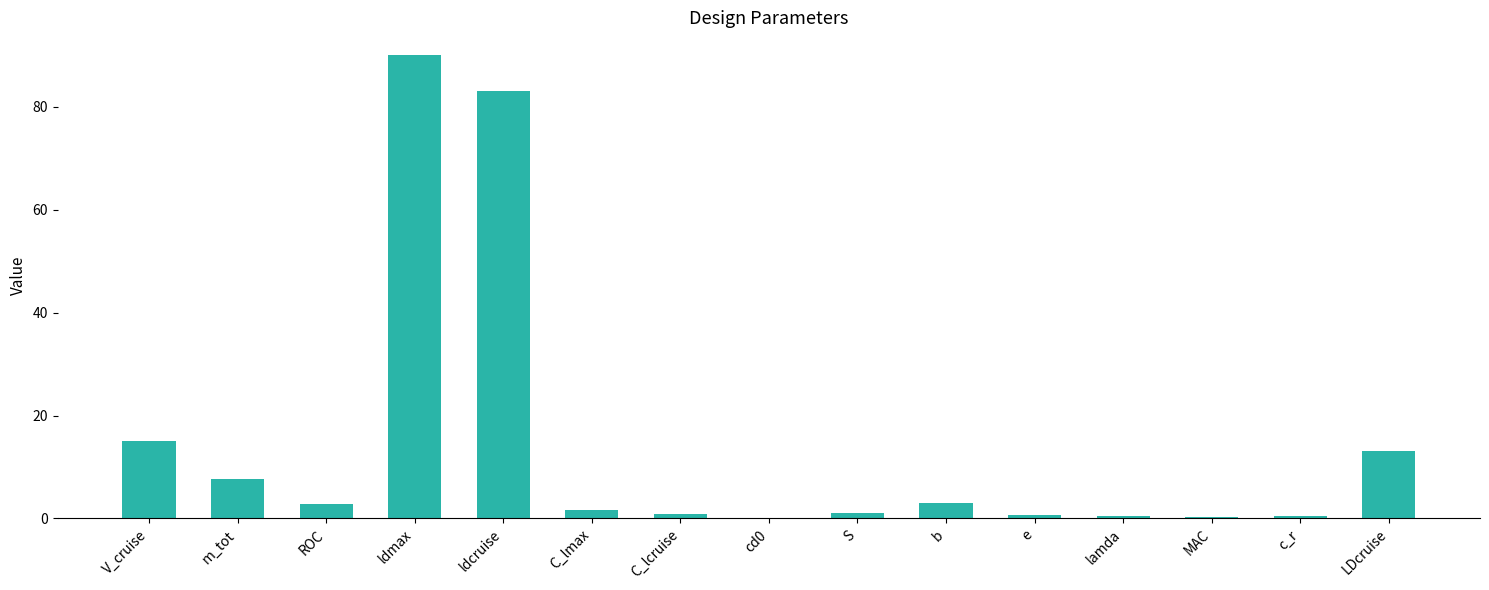

At which category does the chart reach its peak across all series?

ldmax